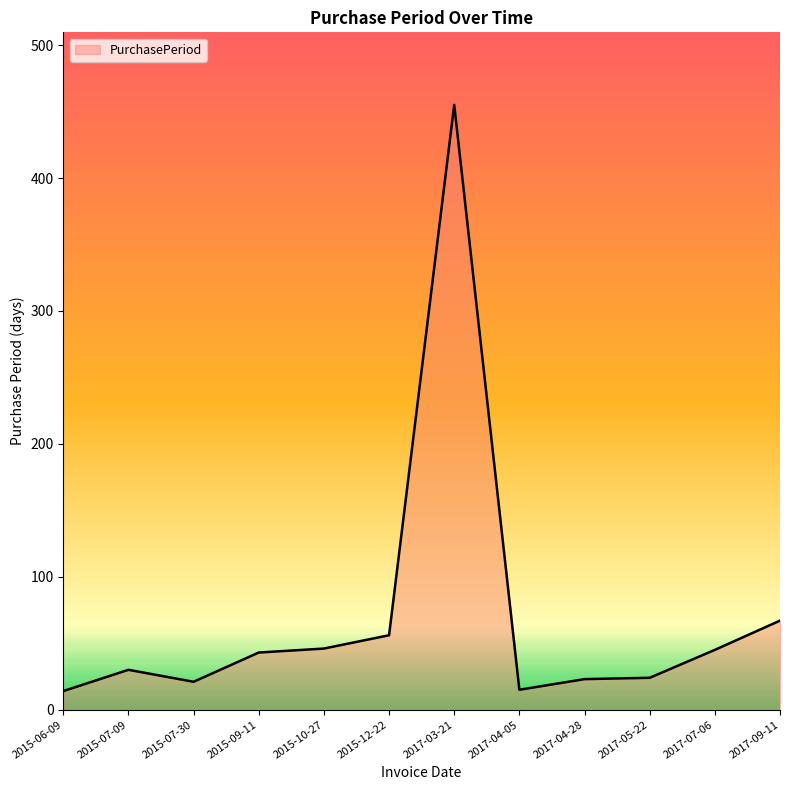

Which label corresponds to the largest value in the chart?

2017-03-21